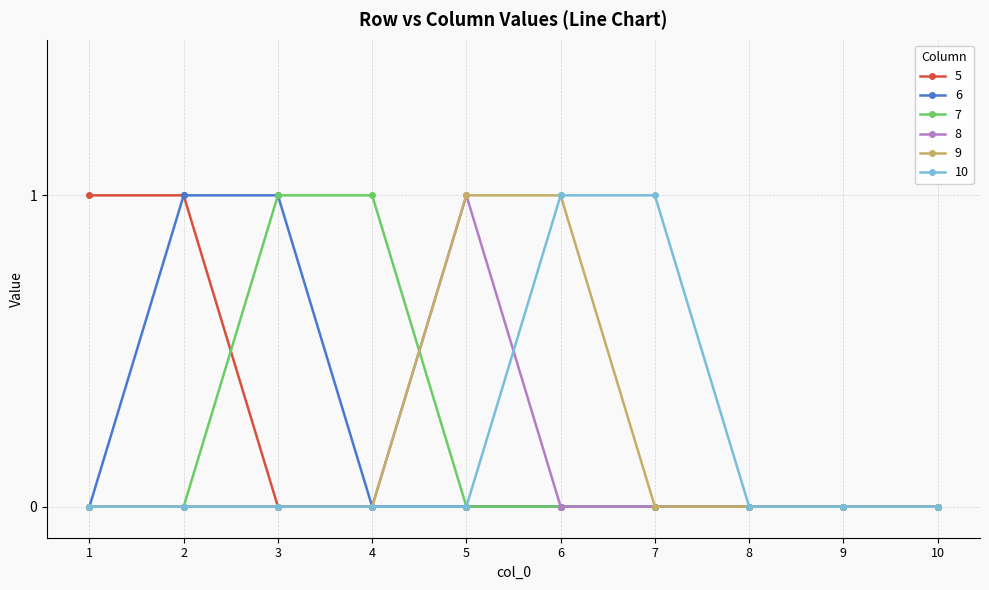

The value of 10 at 6 is 2. True or false?

False